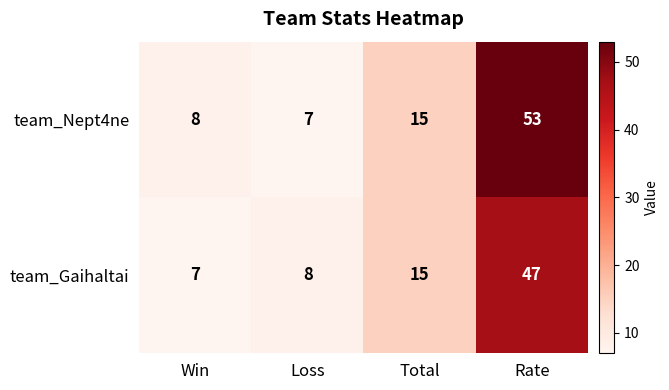

List the labels in order of team_Gaihaltai value, largest first.

Rate, Total, Loss, Win